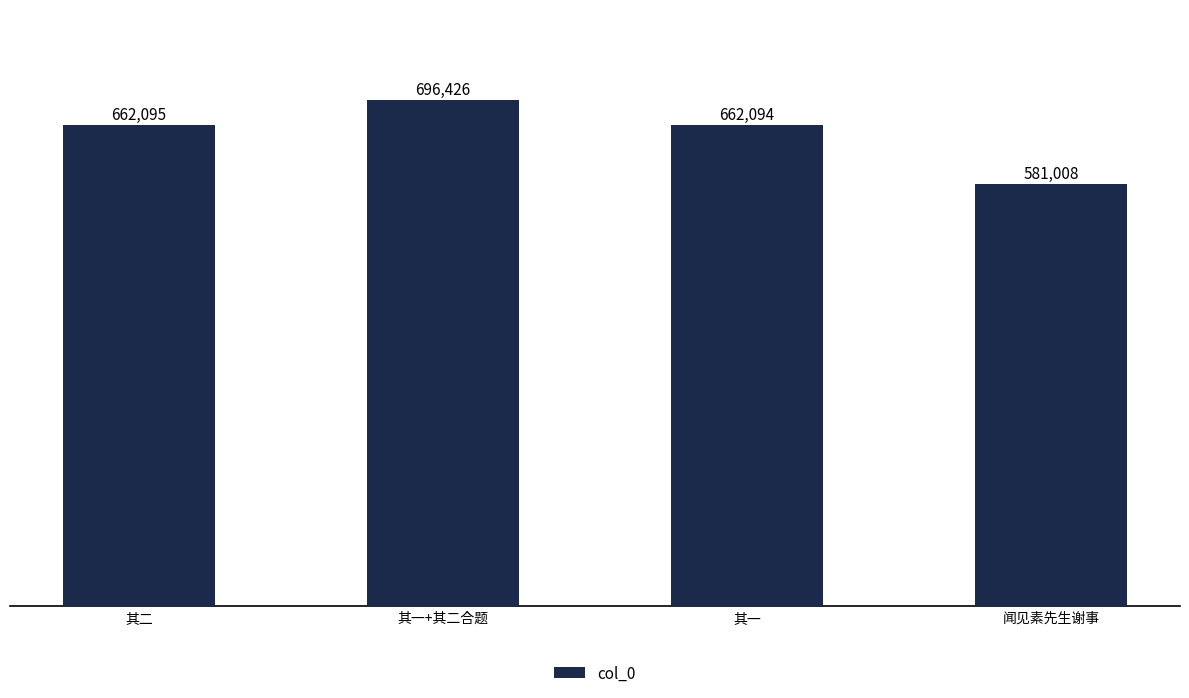

What is the label of the 1st bar from the left?

其二